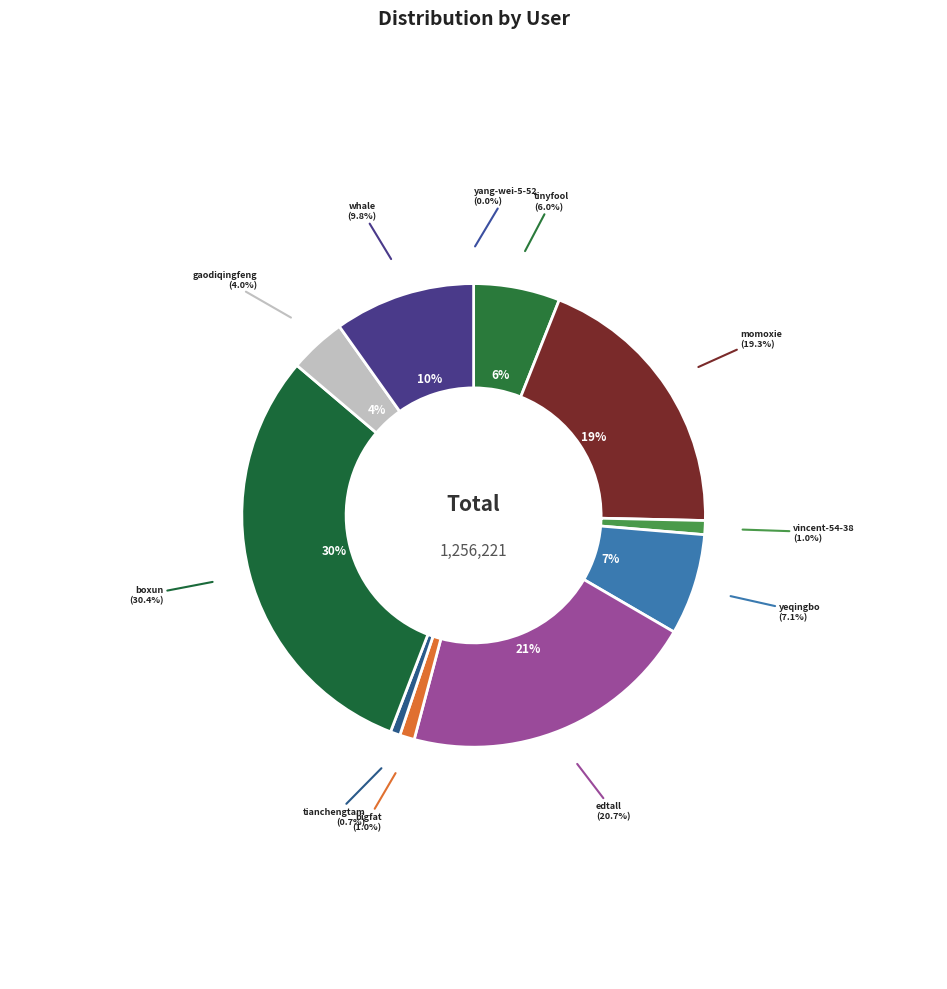

What is the change in value from edtall to tianchengtam?

-251970